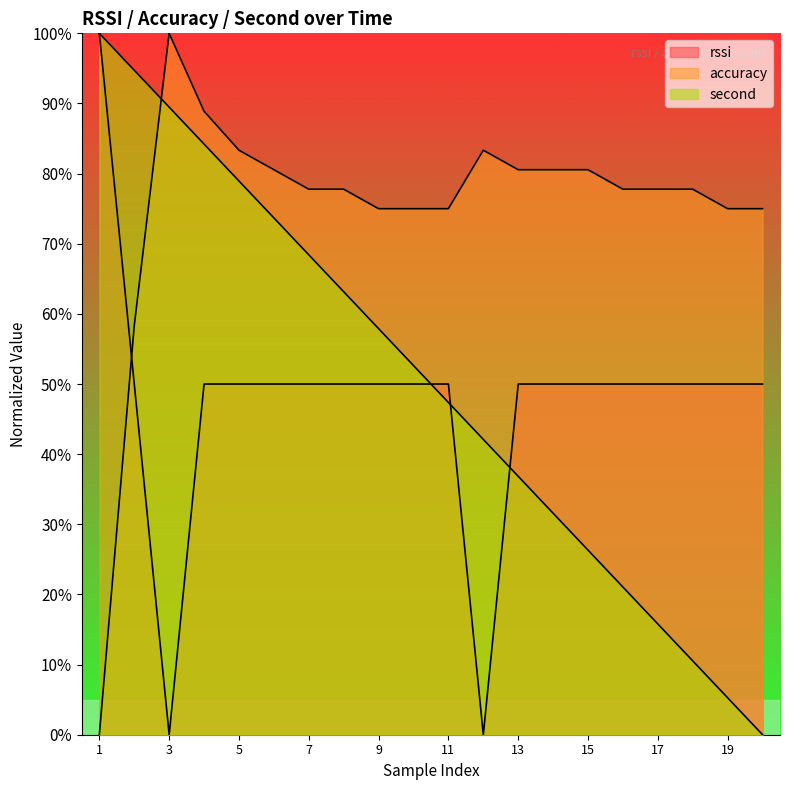

What is the sum of the accuracy values at 1 and 6?

80.6